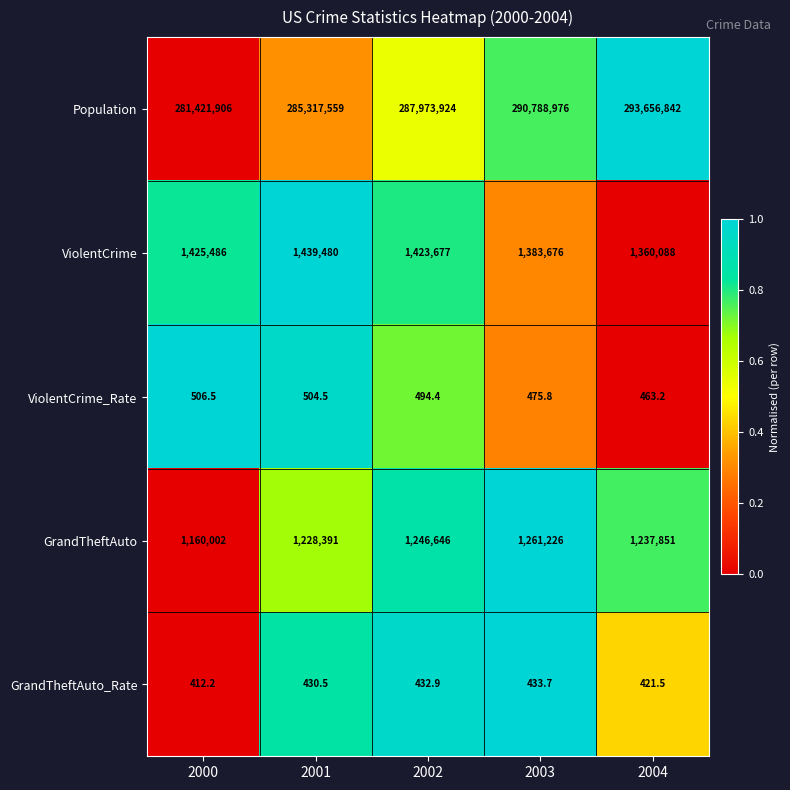

At which category is the sum across all series the highest?

2004